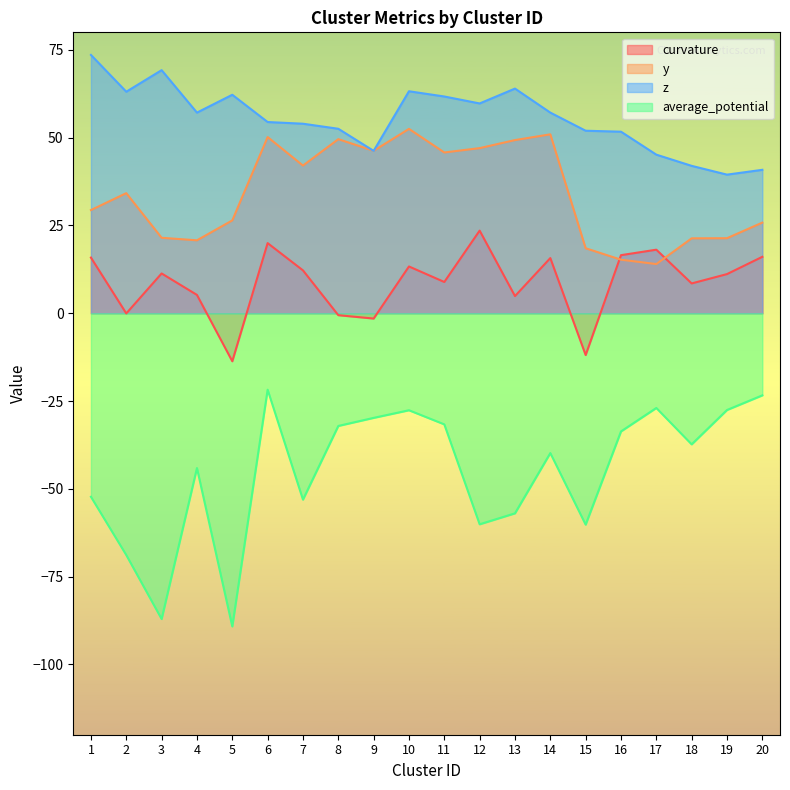

At which label is average_potential closest to -55?

7